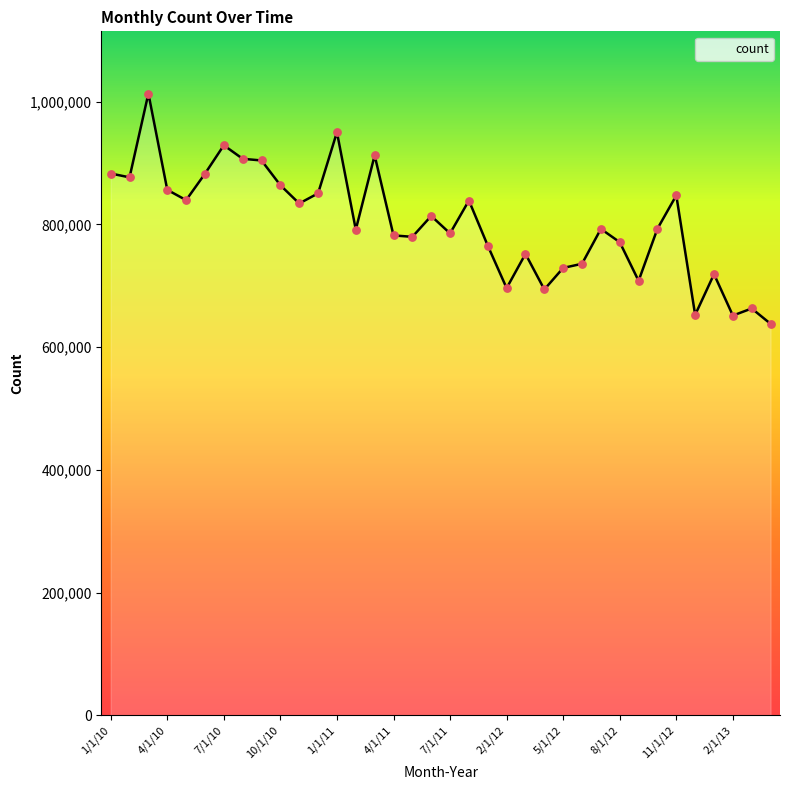

What is the difference between the maximum and minimum values?

375274